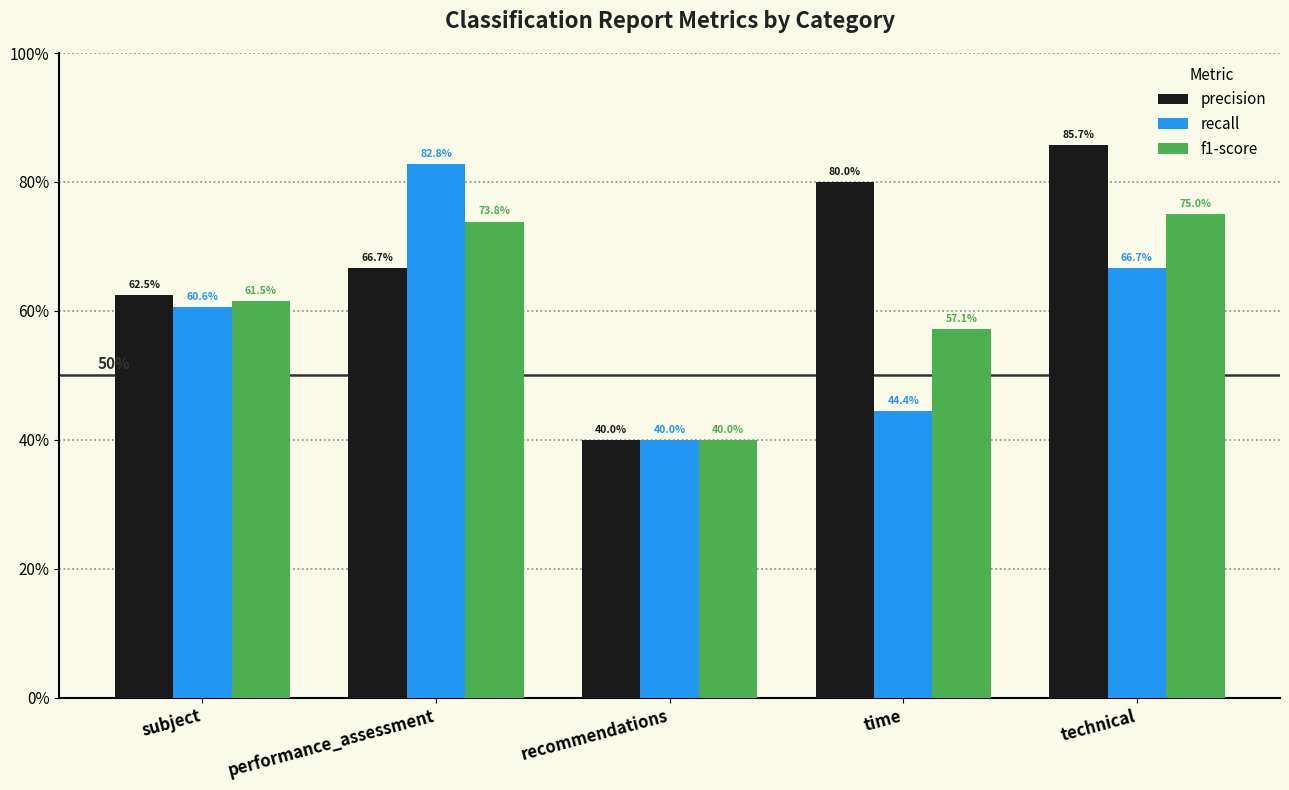

Reading left to right, list all the values displayed in this chart.

precision: 0.6	0.7	0.4	0.8	0.9
recall: 0.6	0.8	0.4	0.4	0.7
f1-score: 0.6	0.7	0.4	0.6	0.8